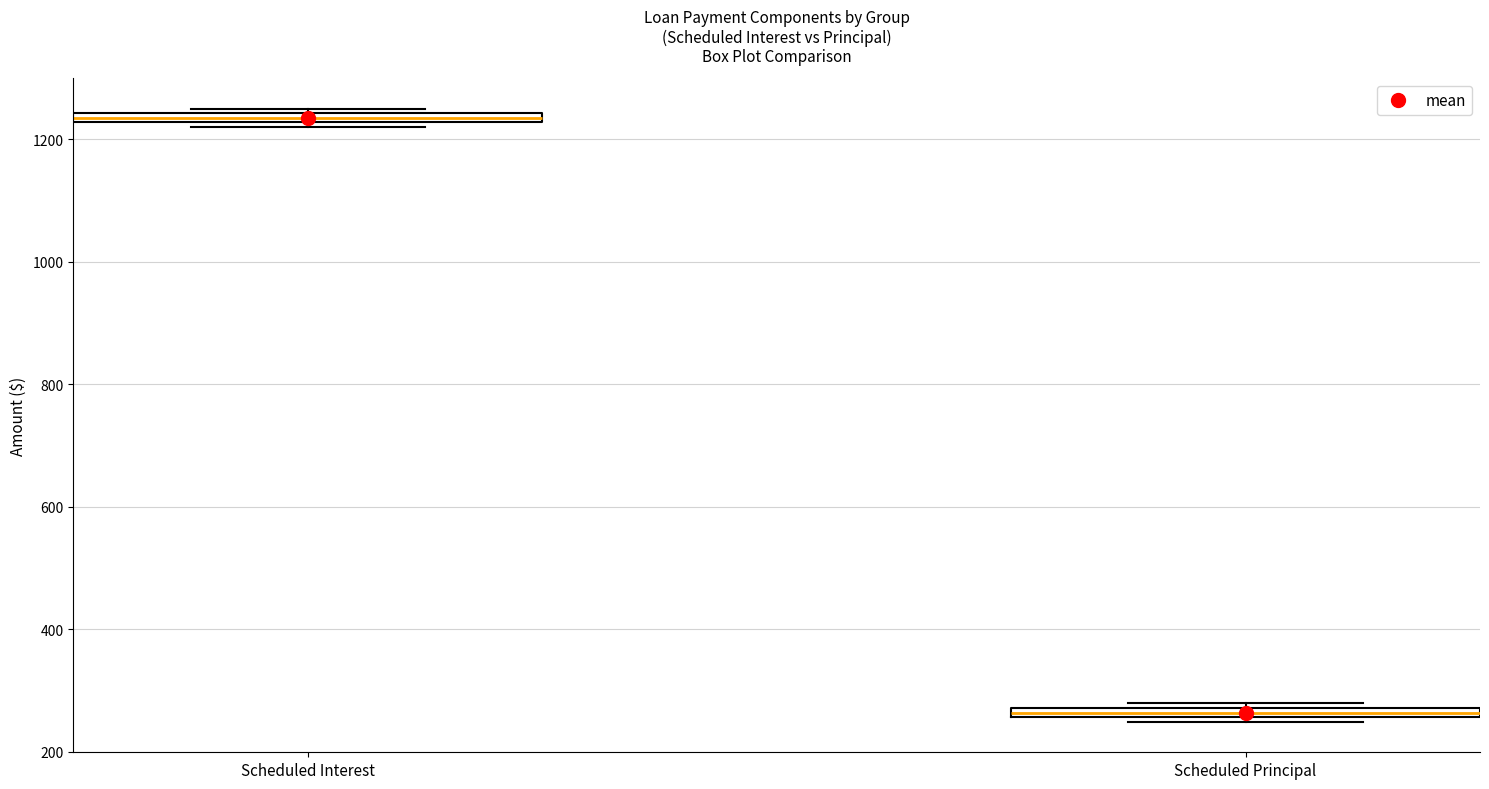

Which box has the highest median line?

Scheduled Interest